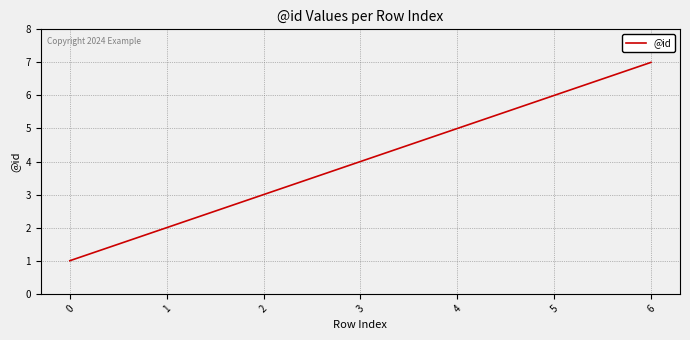

What is the difference between the second highest and minimum values?

5